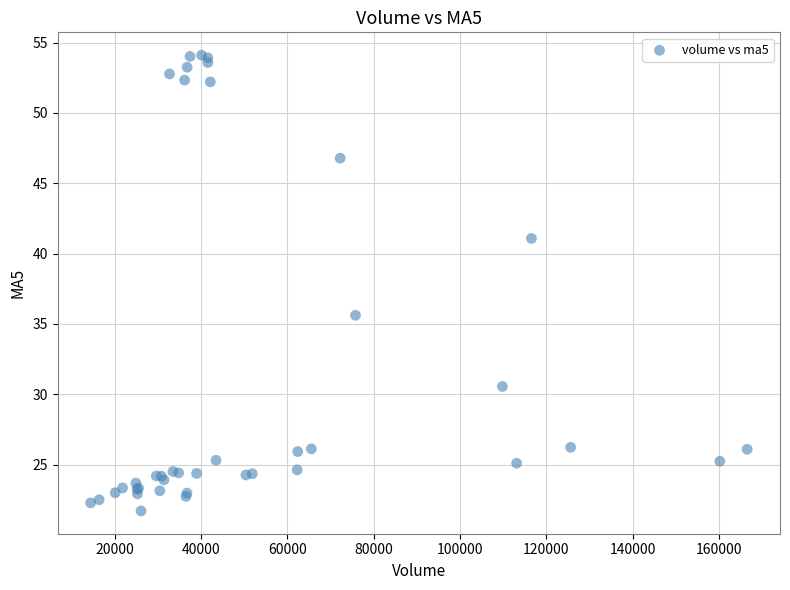

What Y value in the scatter plot is closest to 37?

35.6